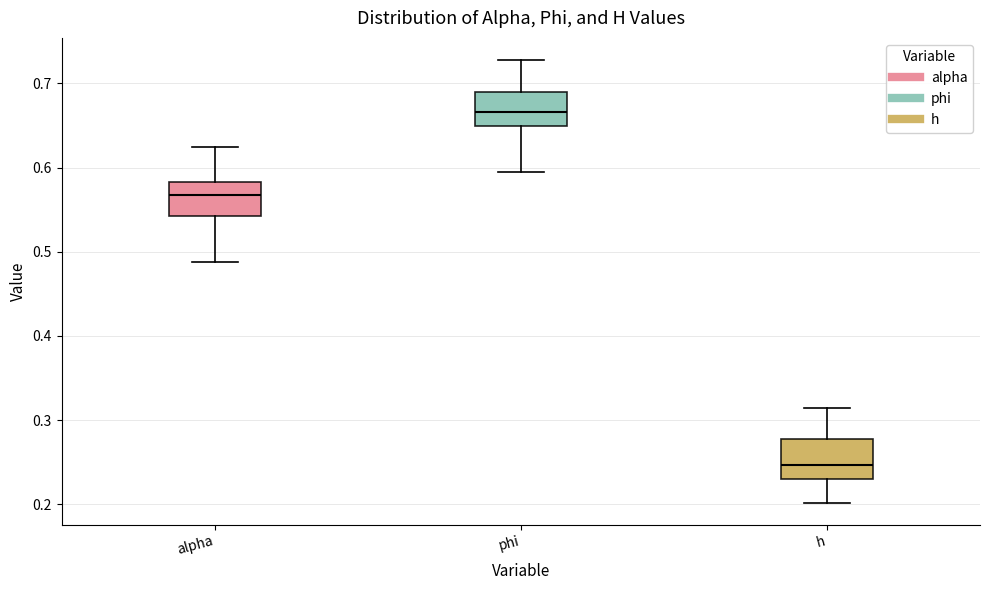

Where does the lower whisker of the box for phi end on the y-axis? The values are not printed on the chart, so give them approximately, as read against the axis.

0.59